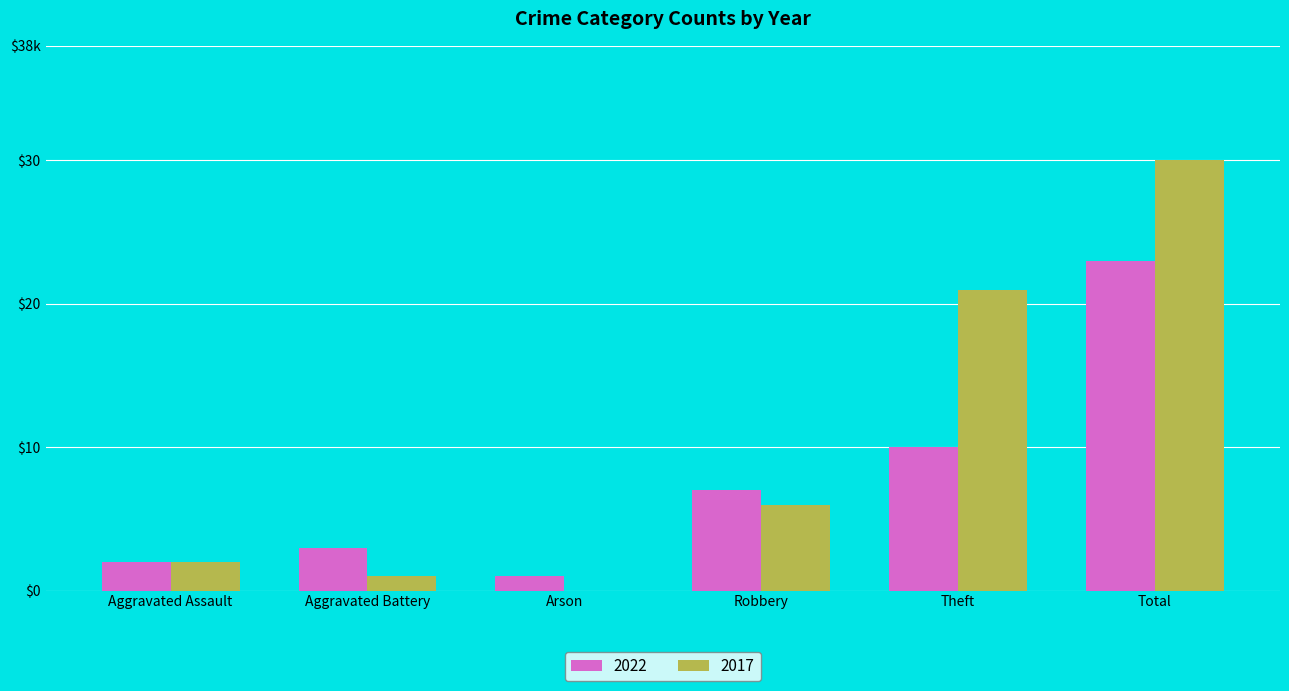

The 2022 series shows 7 at Robbery. True or false?

True